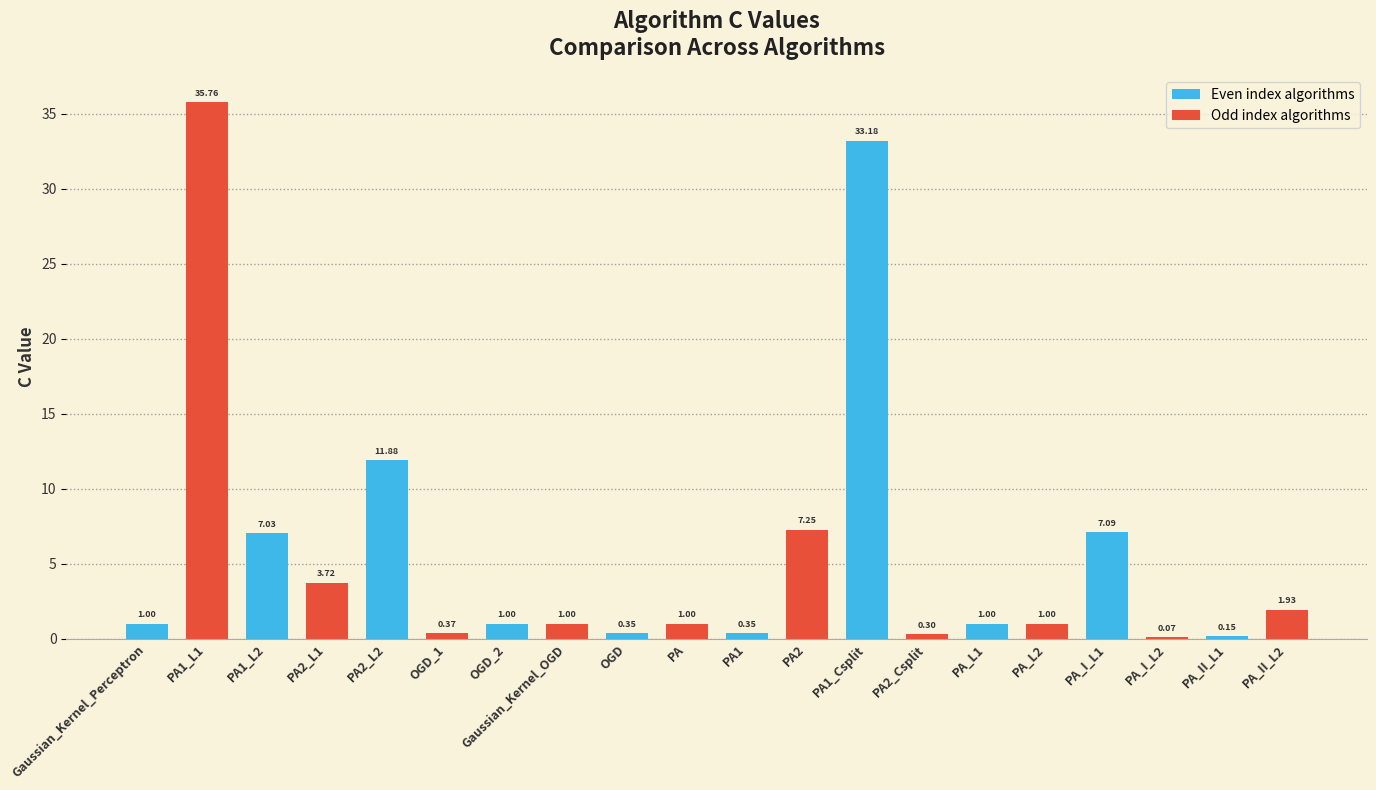

Which has a higher value, PA_II_L1 or PA2_L1?

PA2_L1